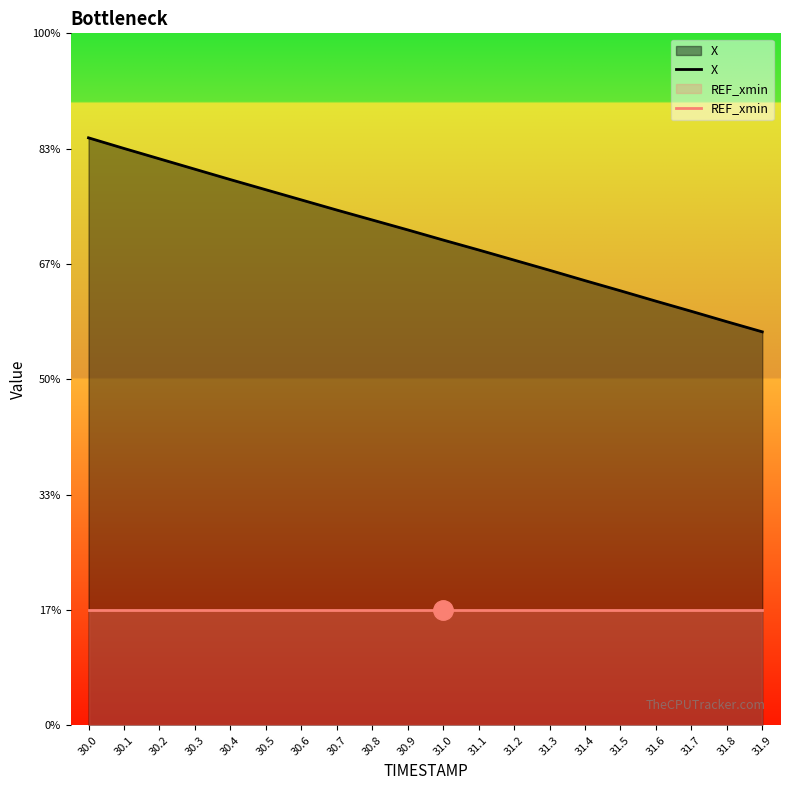

Rank the series by their average value, from highest to lowest.

X, REF_xmin